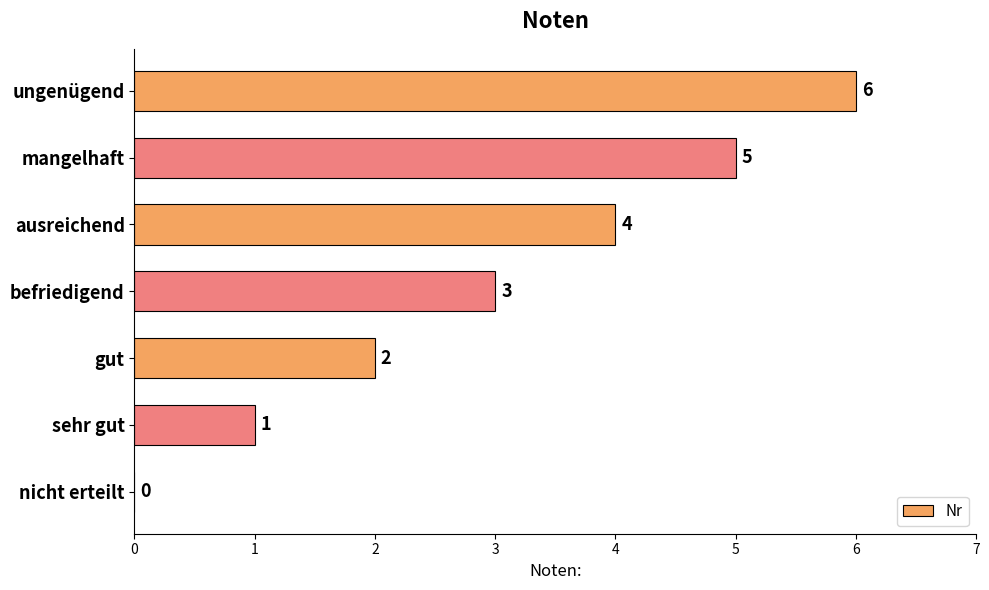

Which label corresponds to the largest value in the chart?

ungenügend